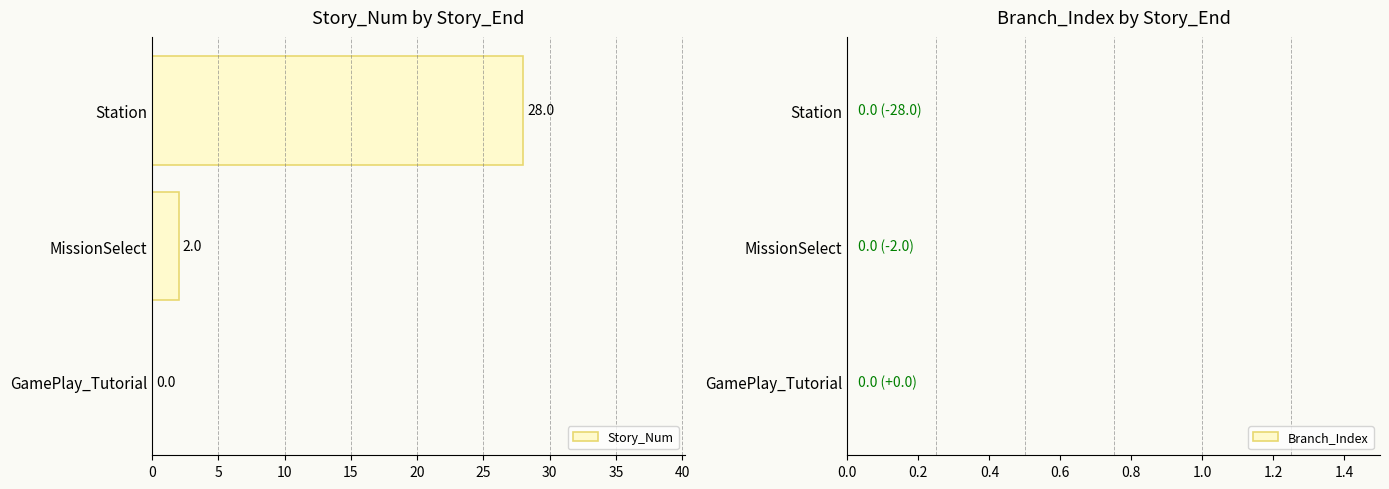

What is the change in value from GamePlay_Tutorial to MissionSelect?

+2